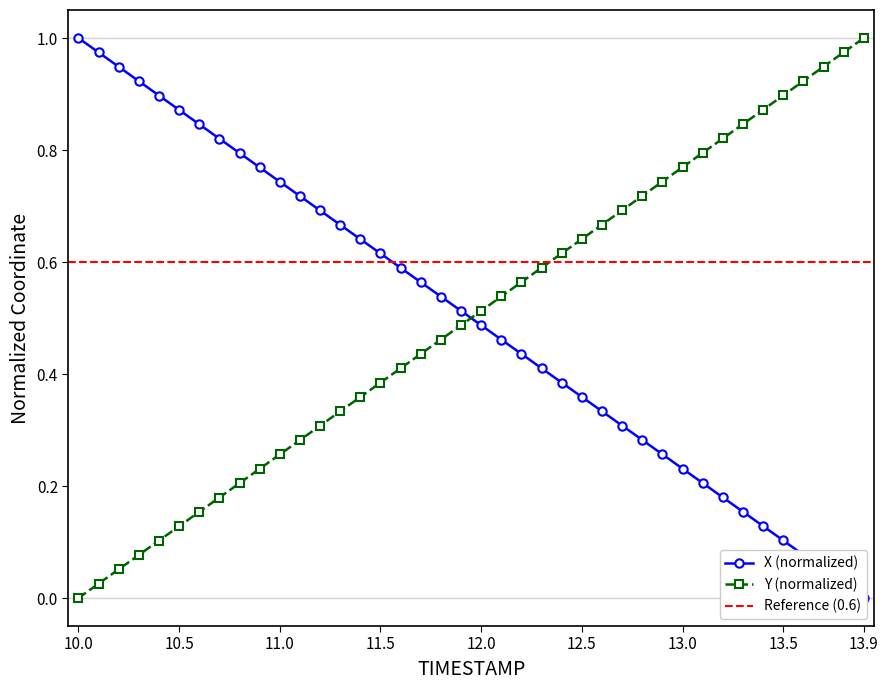

After their last crossing, which series has the higher values: X or Y?

Y